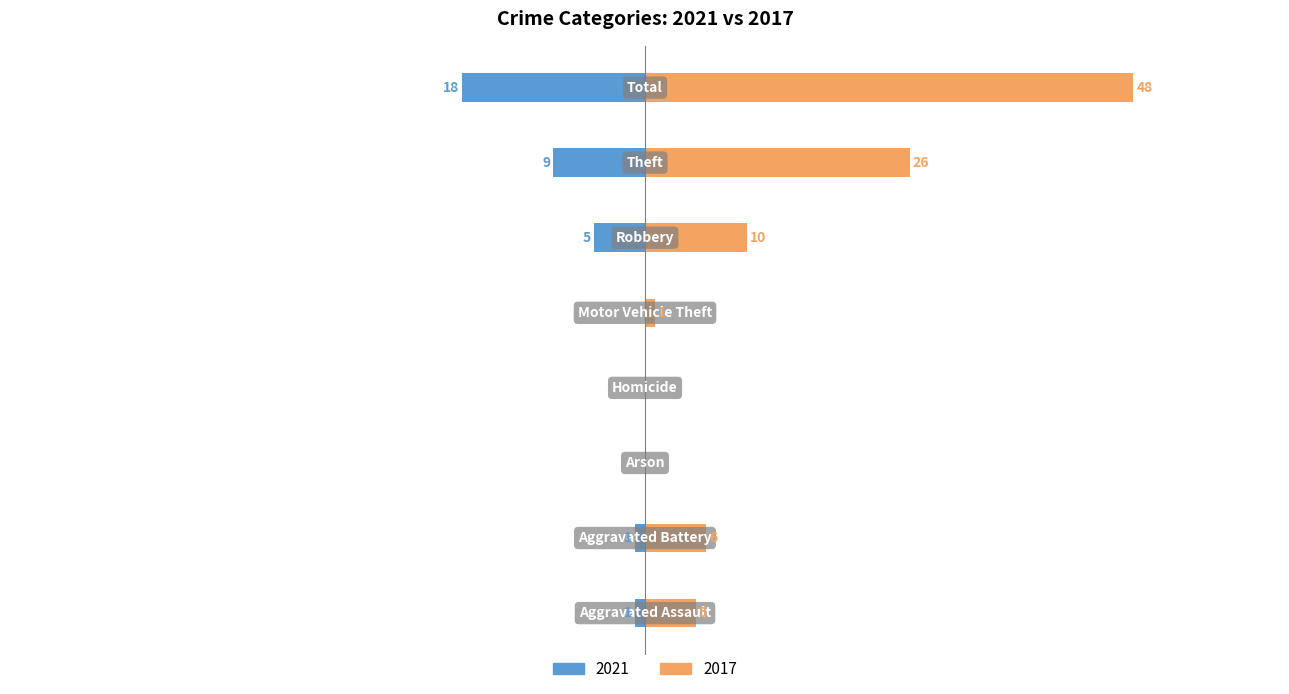

Which series has the widest spread of values?

2017